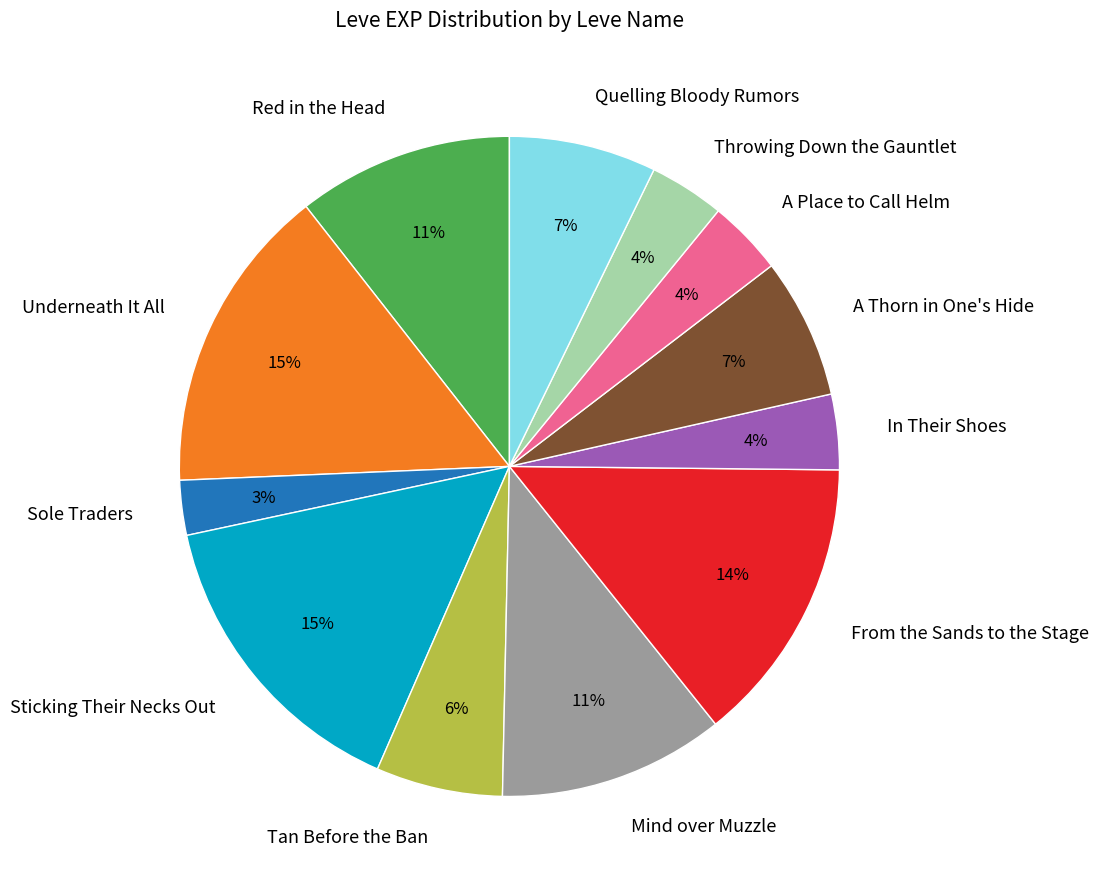

Which category has the smallest portion of the pie?

Sole Traders